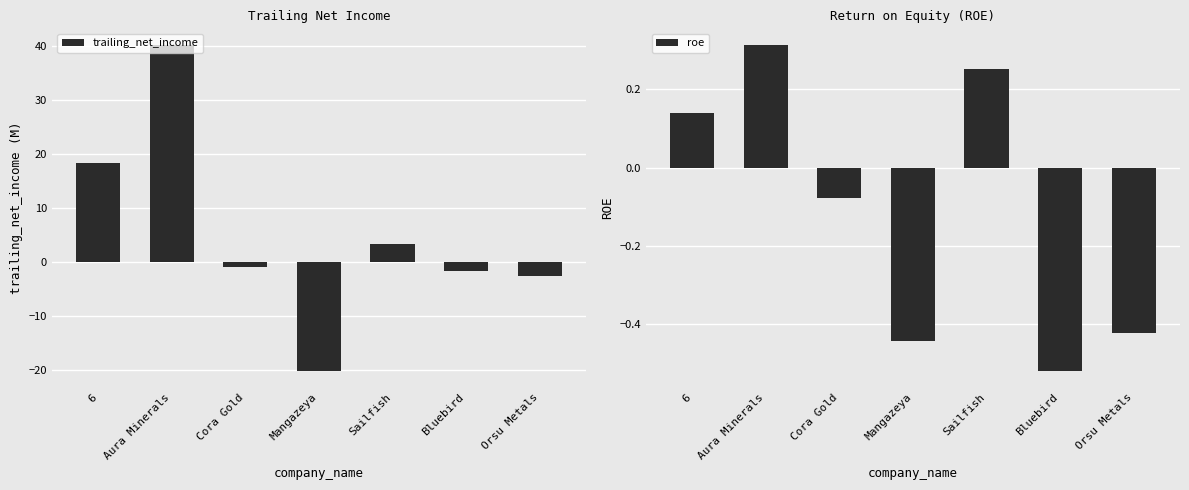

Reading left to right, list all the values displayed in this chart.

trailing_net_income: 6=18.4	Aura Minerals=40.3	Cora Gold=-0.8	Mangazeya=-20.2	Sailfish=3.4	Bluebird=-1.7	Orsu Metals=-2.6
roe: 6=0.1	Aura Minerals=0.3	Cora Gold=-0.1	Mangazeya=-0.4	Sailfish=0.3	Bluebird=-0.5	Orsu Metals=-0.4